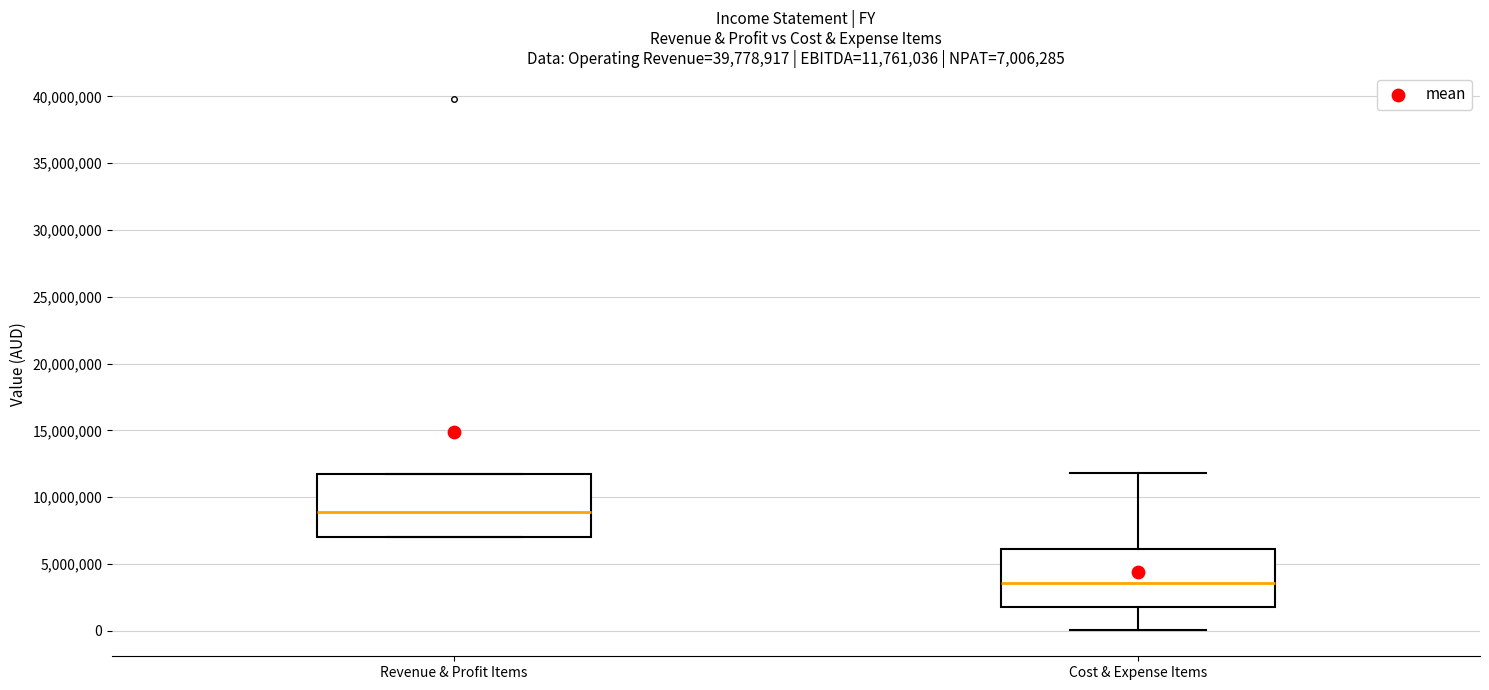

Which box has the lowest median line?

Cost & Expense Items